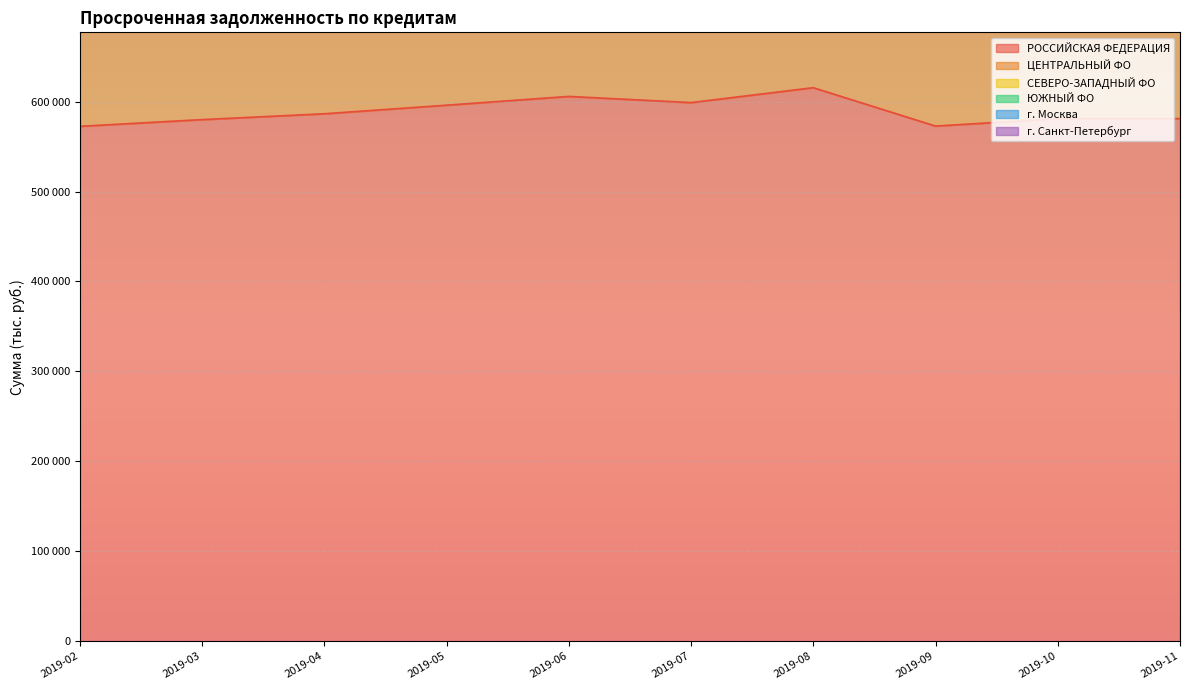

Which series has the largest total across all categories?

г. Москва